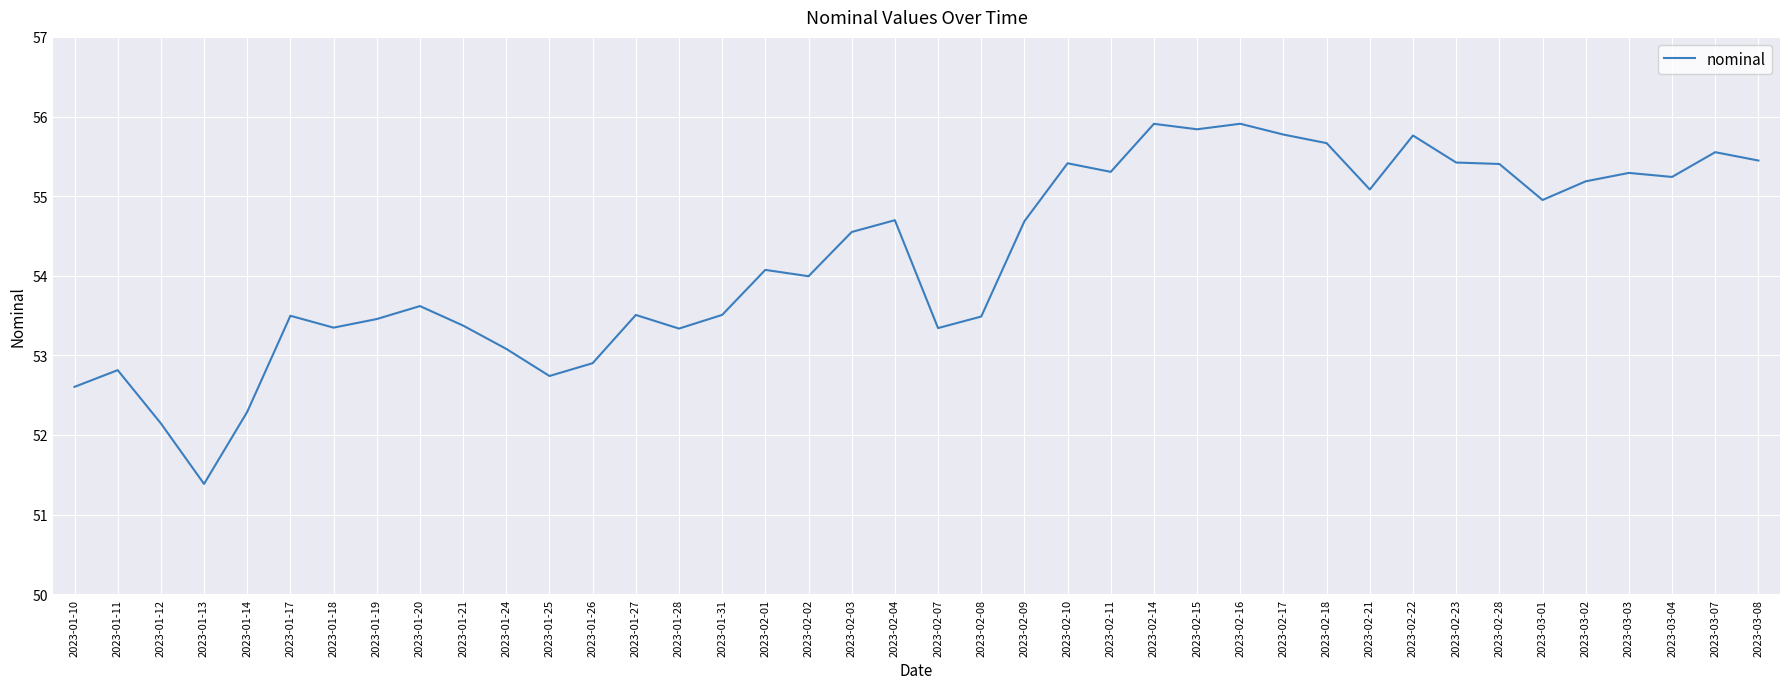

What is the sum of the values at 2023-03-07 and 2023-02-16?

111.5